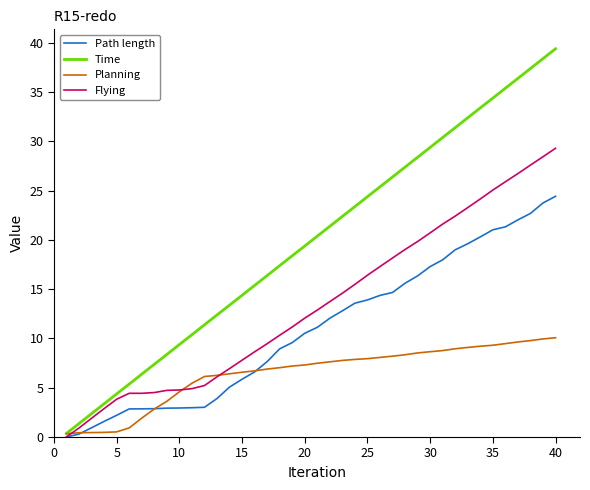

What is the maximum value shown in the chart?

39.4